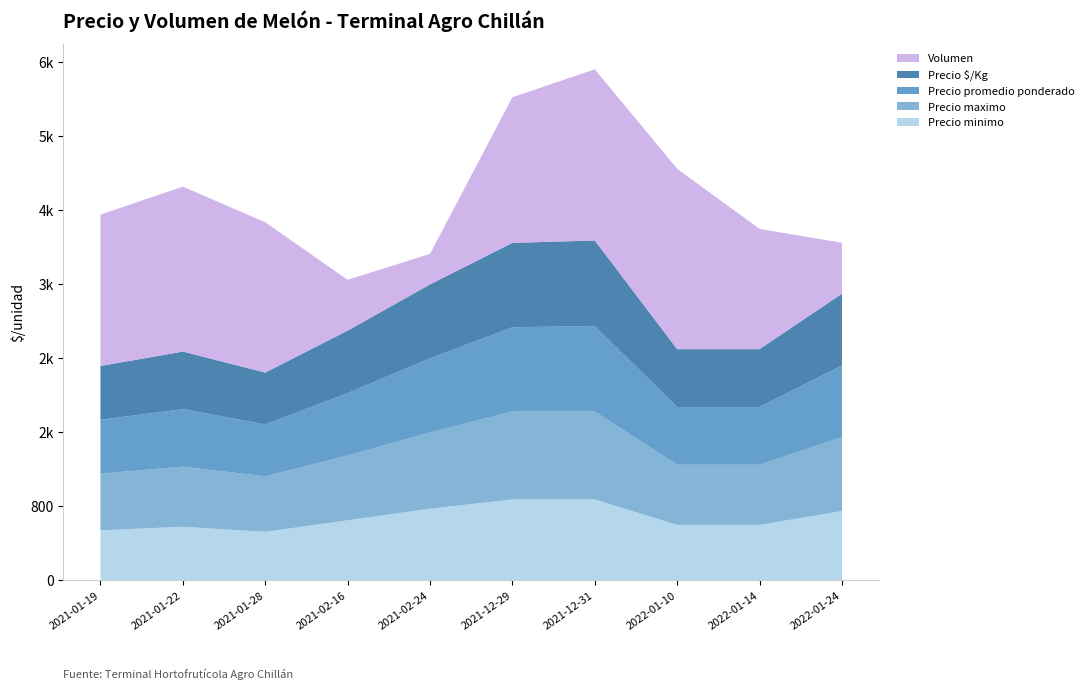

Reading left to right, transcribe all the data shown in this chart.

Precio minimo: 542	580	525	650	775	875	875	600	600	750
Precio maximo: 612	650	600	700	825	950	950	650	650	800
Precio promedio ponderado: 582	622	561	675	800	912	925	625	625	775
Precio $/Kg: 582	622	561	675	800	912	925	625	625	775
Volumen: 1637	1783	1625	550	330	1575	1850	1950	1300	550